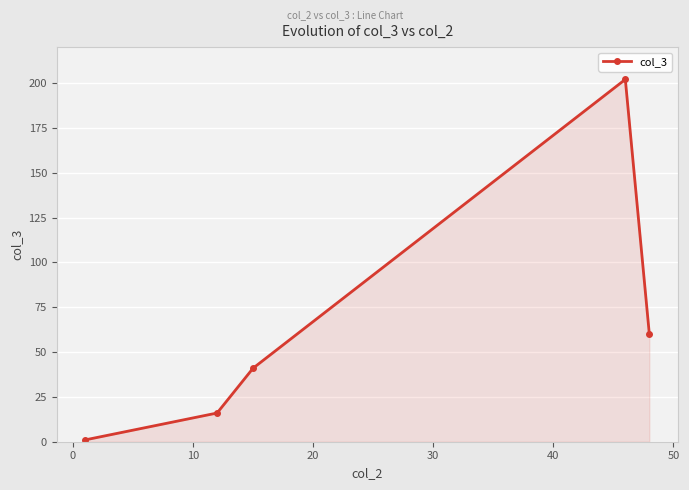

What is the sum of all values?

320